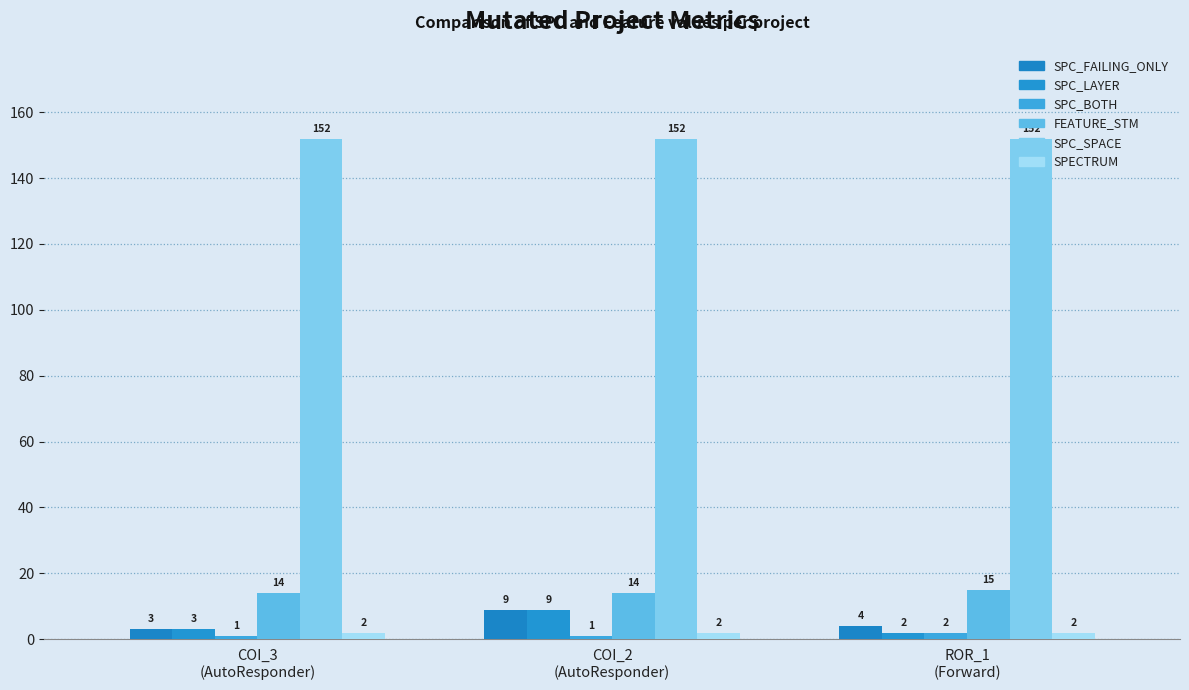

At how many categories does at least one series exceed 22?

3